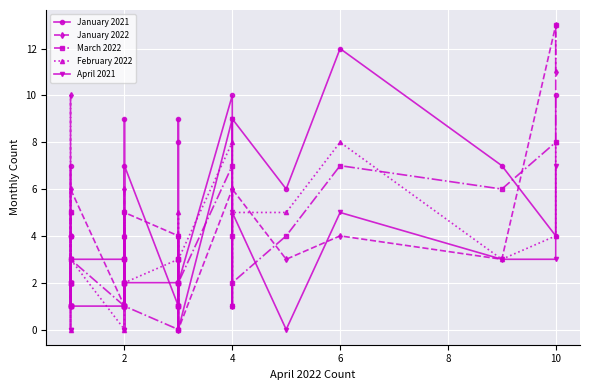

Reading left to right, what are all the values shown in this chart?

January 2021: 1	4	4	4	7	1	3	3	1	4	2	9	3	1	7	1	4	0	8	9	2	2	10	1	9	6	12	7	4	10
January 2022: 3	1	2	10	4	2	6	1	1	2	5	1	6	2	5	4	2	1	3	2	1	0	6	1	6	3	4	3	13	11
March 2022: 2	1	1	5	2	1	3	1	3	1	5	2	2	1	1	0	3	3	1	1	2	2	7	4	2	4	7	6	8	13
February 2022: 2	5	0	2	4	3	3	0	4	3	1	4	2	1	2	3	3	2	5	1	4	3	8	1	5	5	8	3	4	8
April 2021: 2	2	3	1	0	0	1	1	1	2	2	0	3	0	2	2	1	0	2	4	1	0	9	1	5	0	5	3	3	7